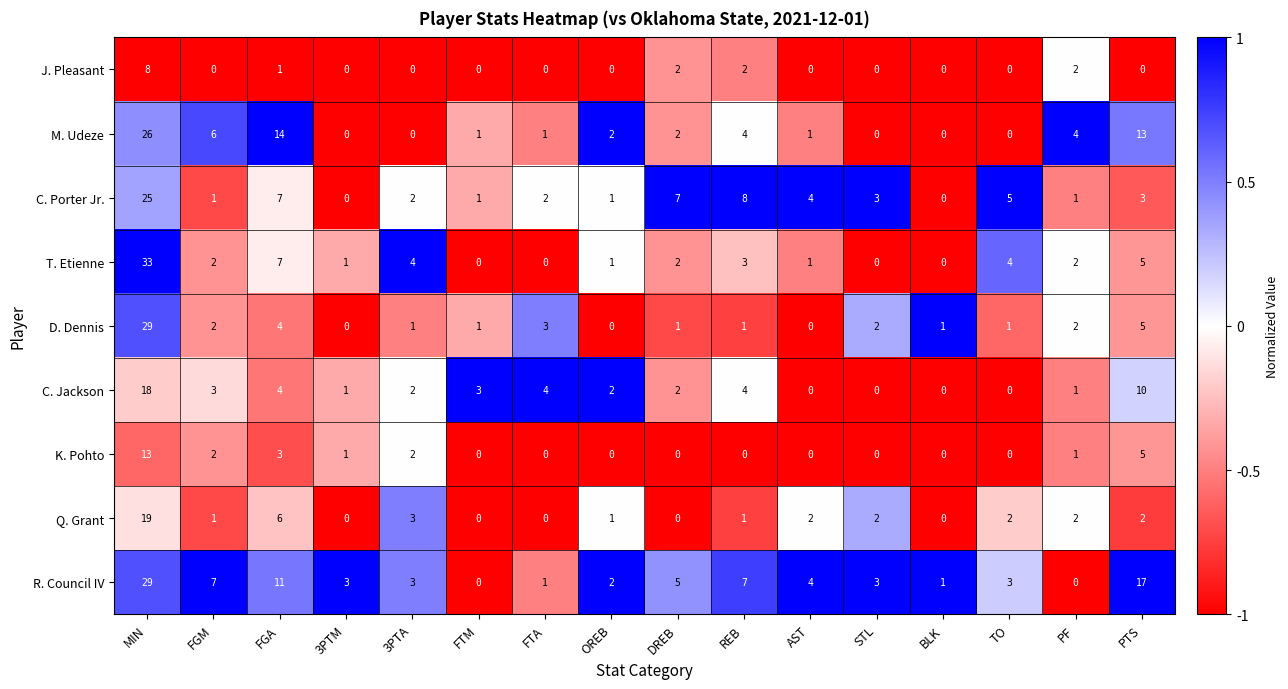

Which series has the largest total across all categories?

R. Council IV